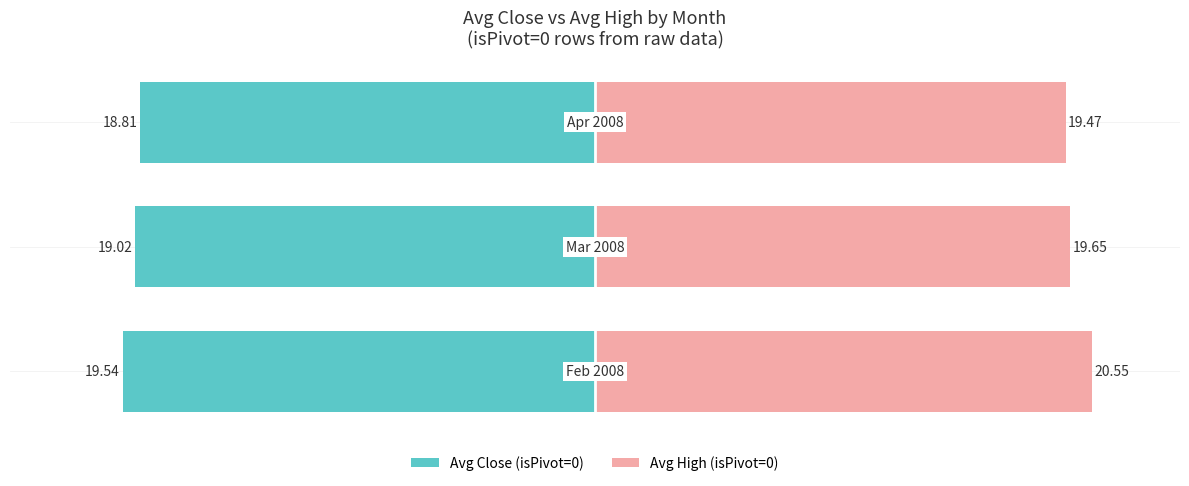

True or false: isPivot=0 (avg Close) has a value of -153.6 at 1.

False